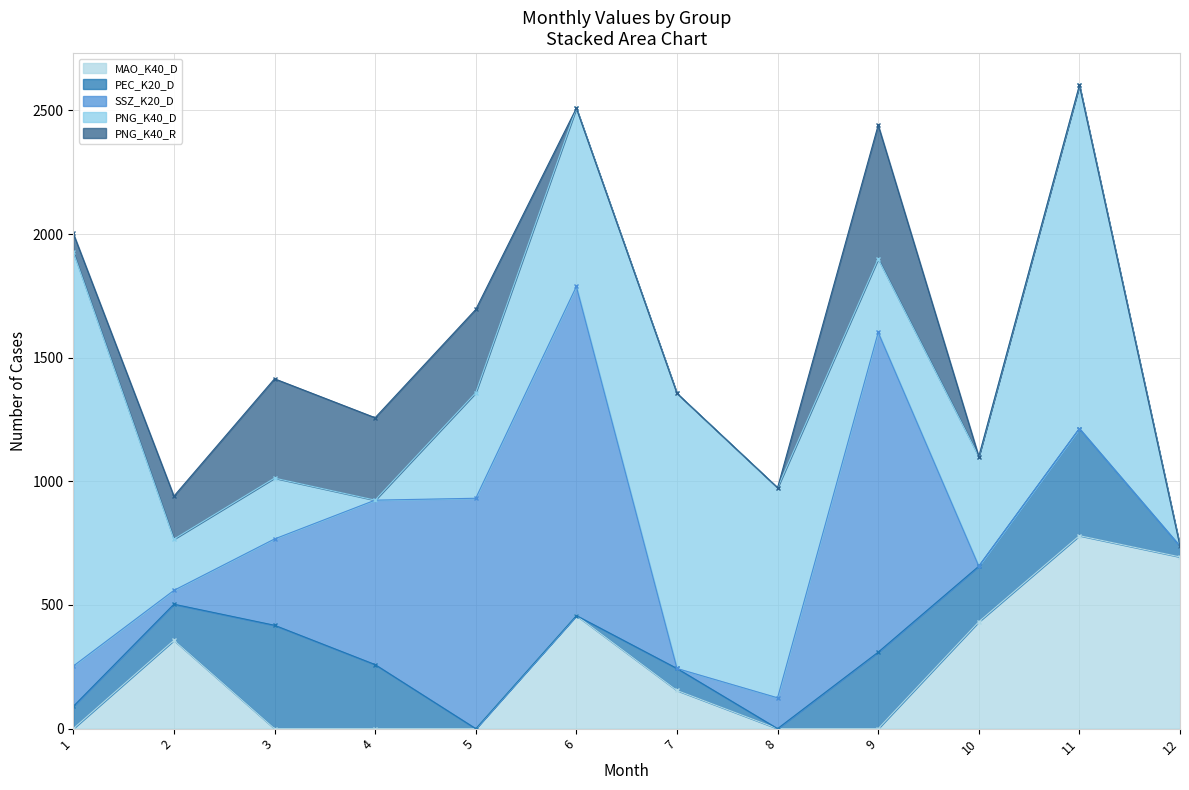

How many lines are shown in the chart?

5